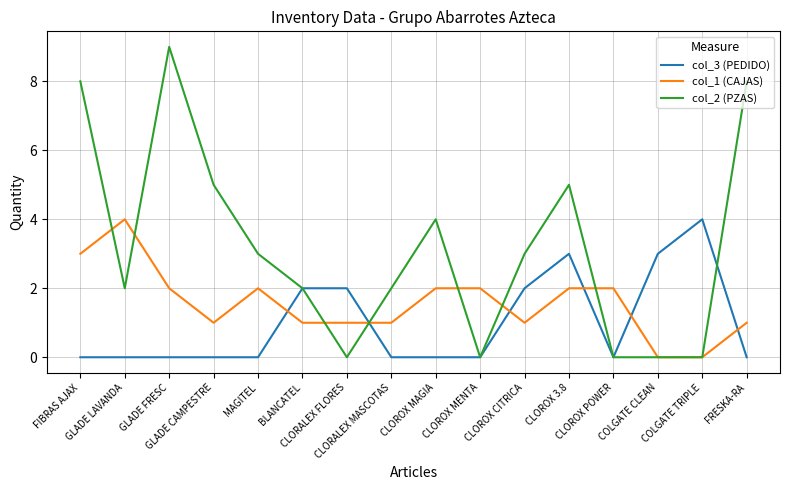

What is the spread (max minus min) of values at MAGITEL?

3